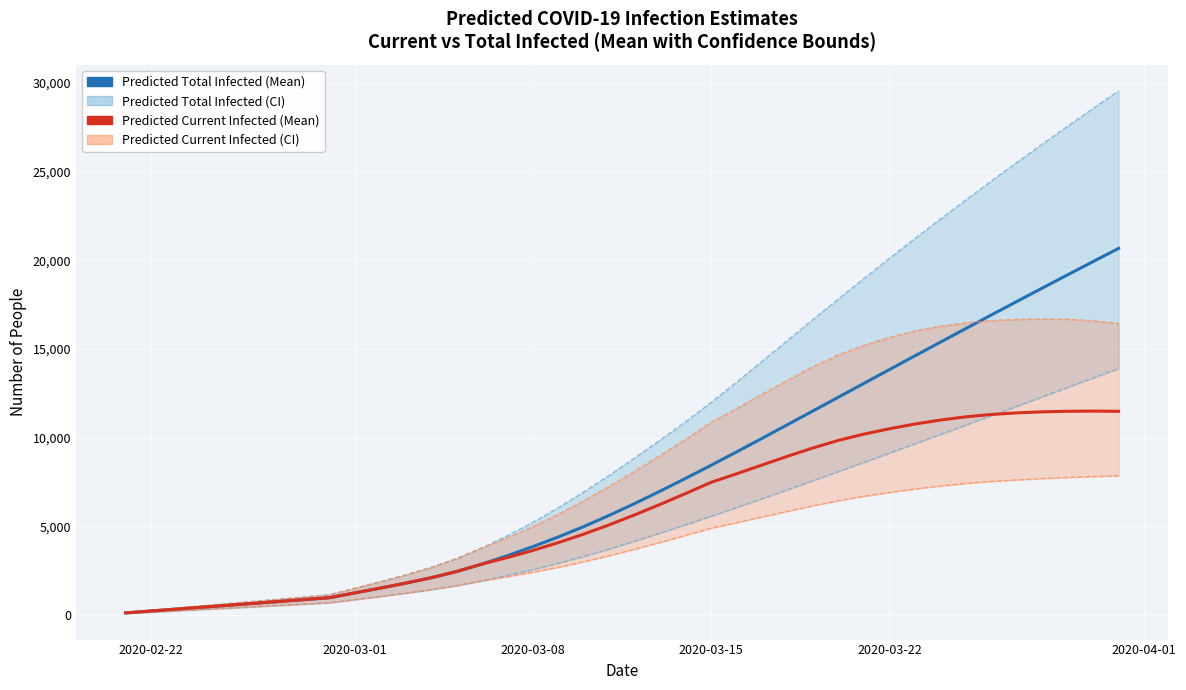

At how many categories does at least one series exceed 3426?

24